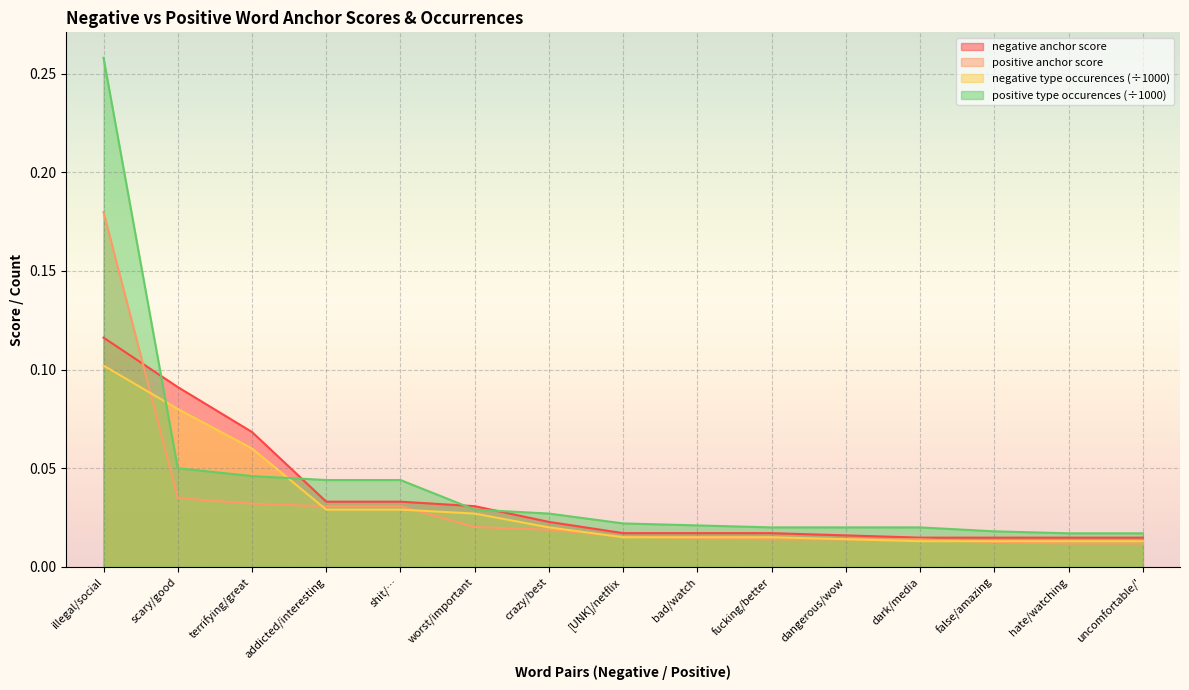

What is the total value across all series at illegal/social?

0.7